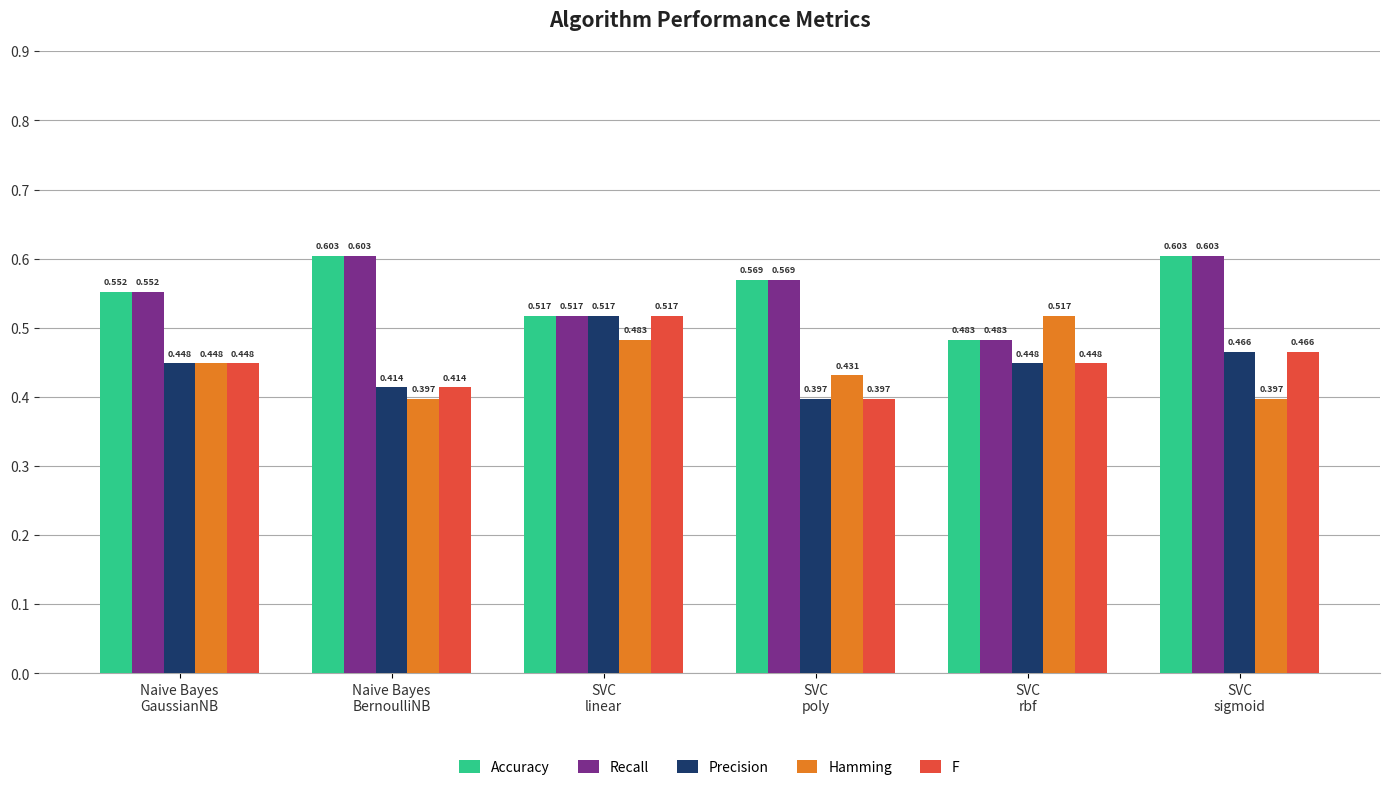

What position from the right is Naive Bayes
BernoulliNB?

5